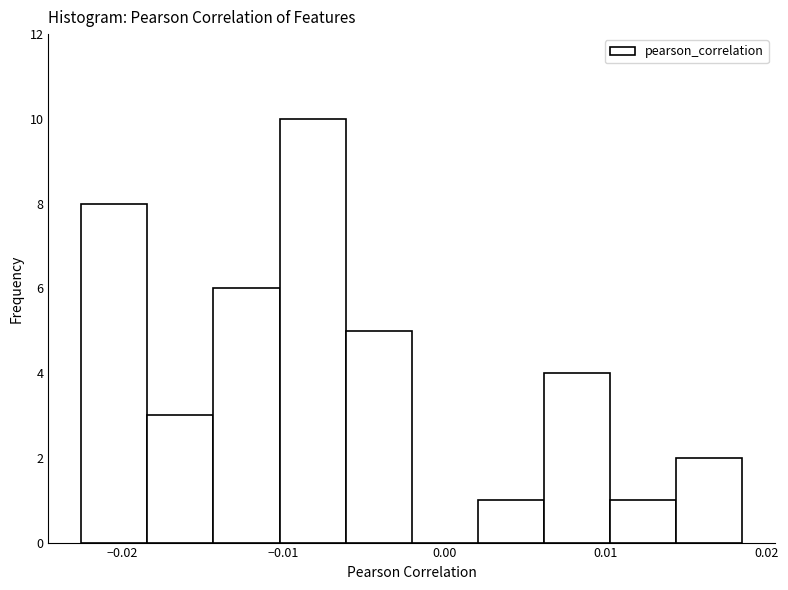

What is the height of the bar covering 0.006 to 0.010 on the x-axis? Neither the bar edges nor the heights are printed on the chart, so give them approximately, as read against the axes.

4